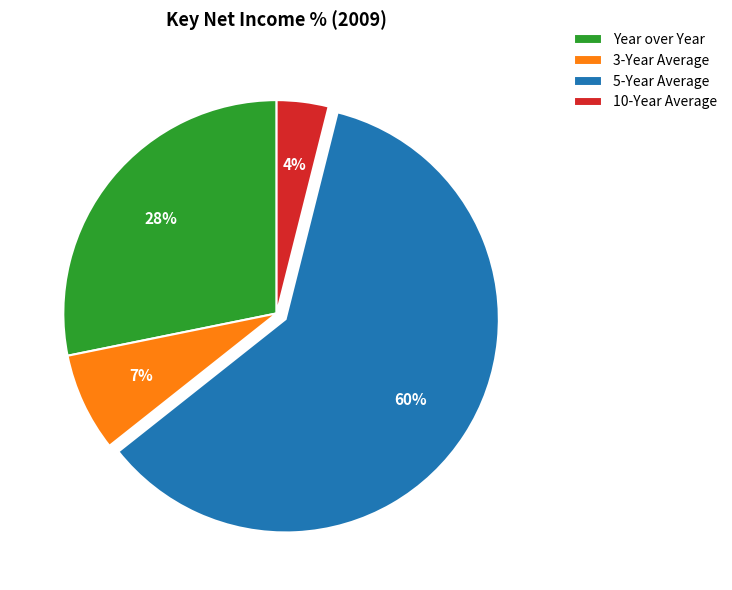

To the nearest percent, what is the combined percentage of 3-Year Average and 5-Year Average?

68%